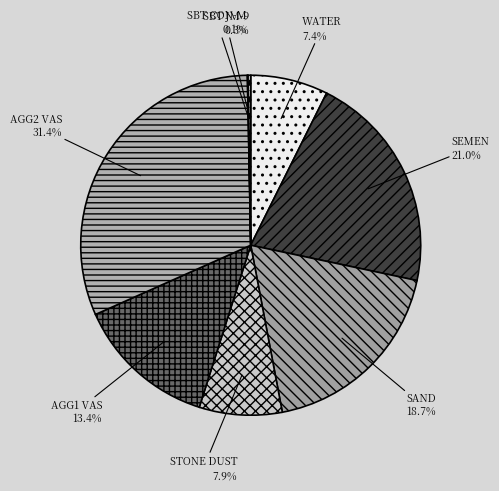

What percentage is NOT represented by STONE DUST?

92.1%